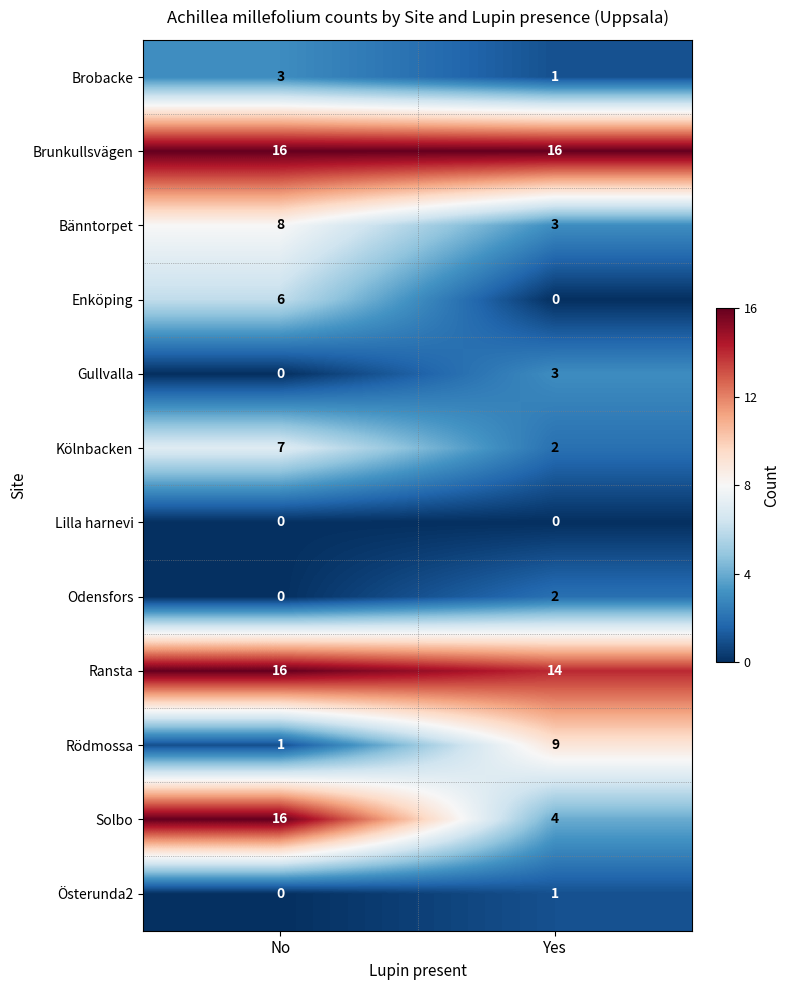

How many distinct data groups are displayed?

12